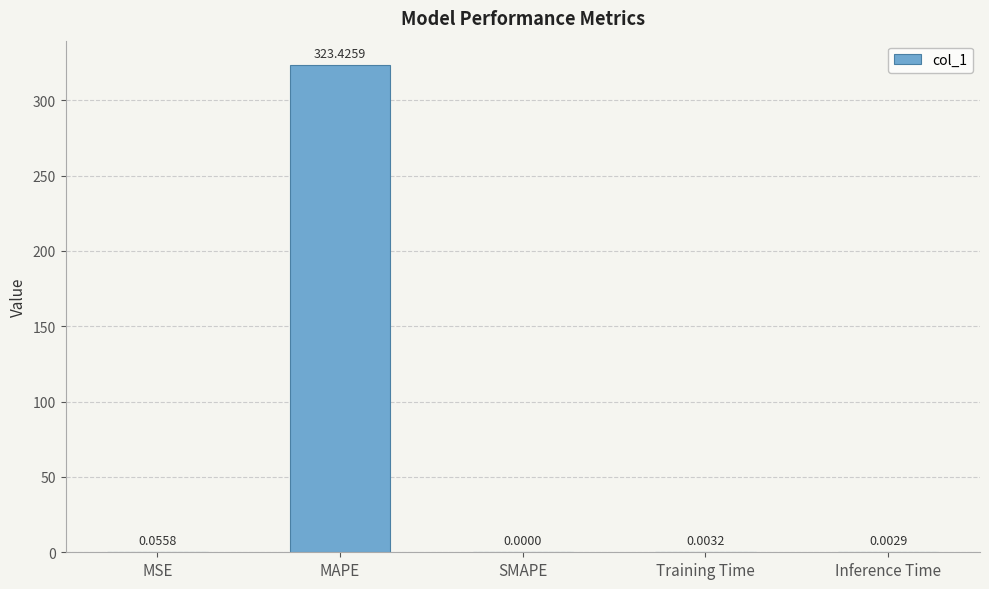

How many values are above zero?

4